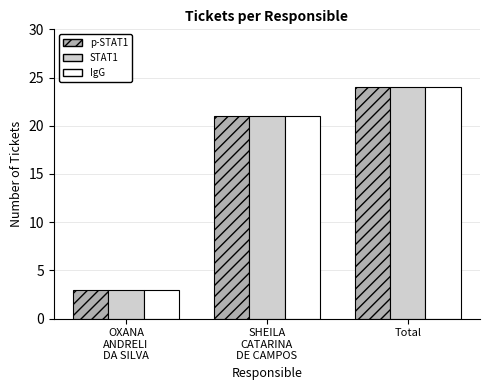

Does the chart contain stacked bars?

No